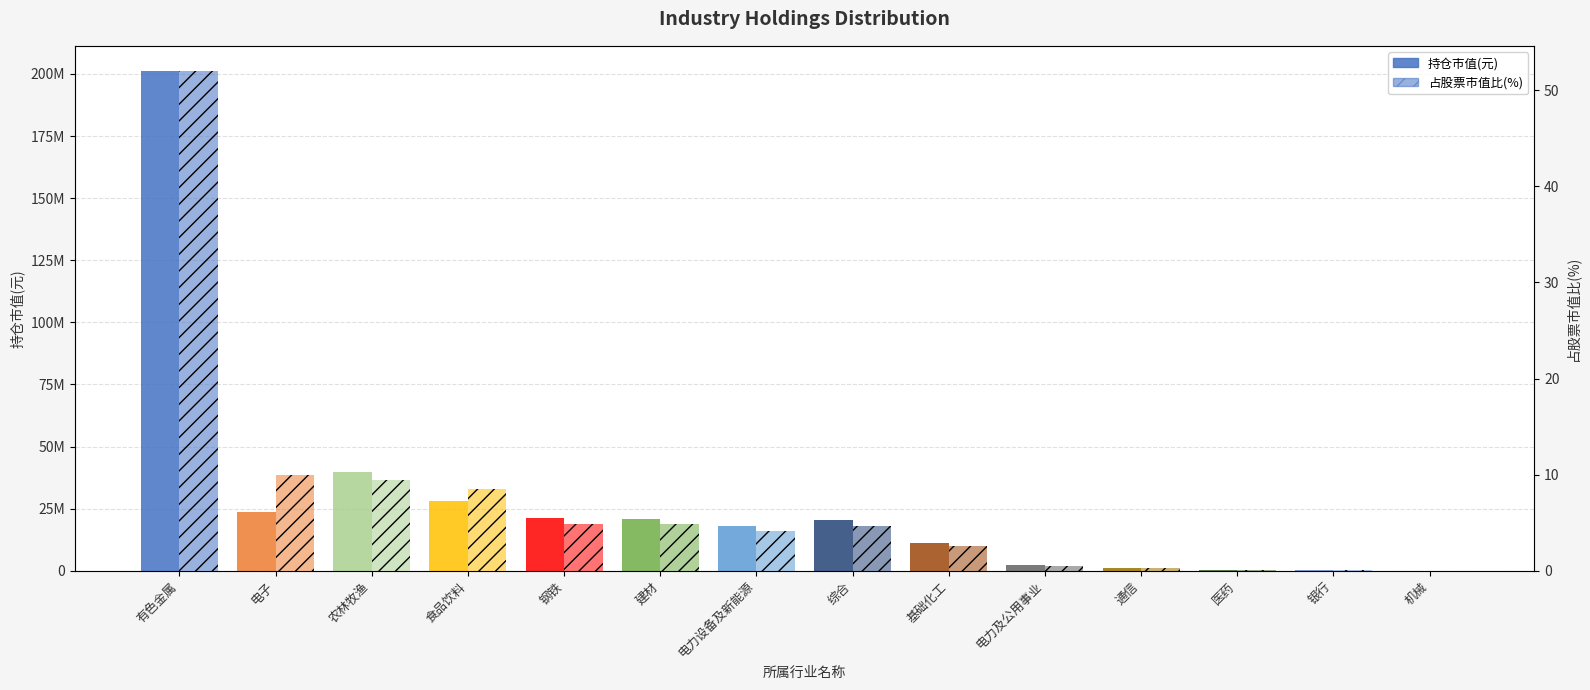

At how many categories does at least one series exceed 72851212?

1